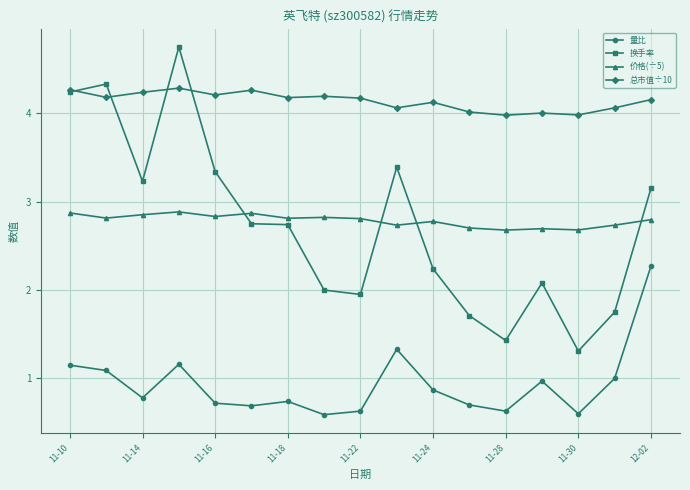

In 换手率, how many points are lower than both neighbors (excluding endpoints)?

4